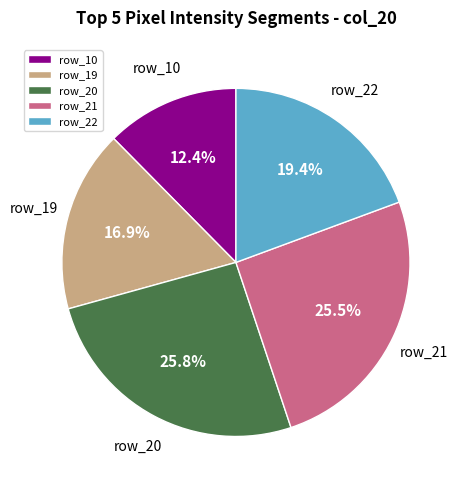

Is it true that row_21 is 16% of the pie?

False